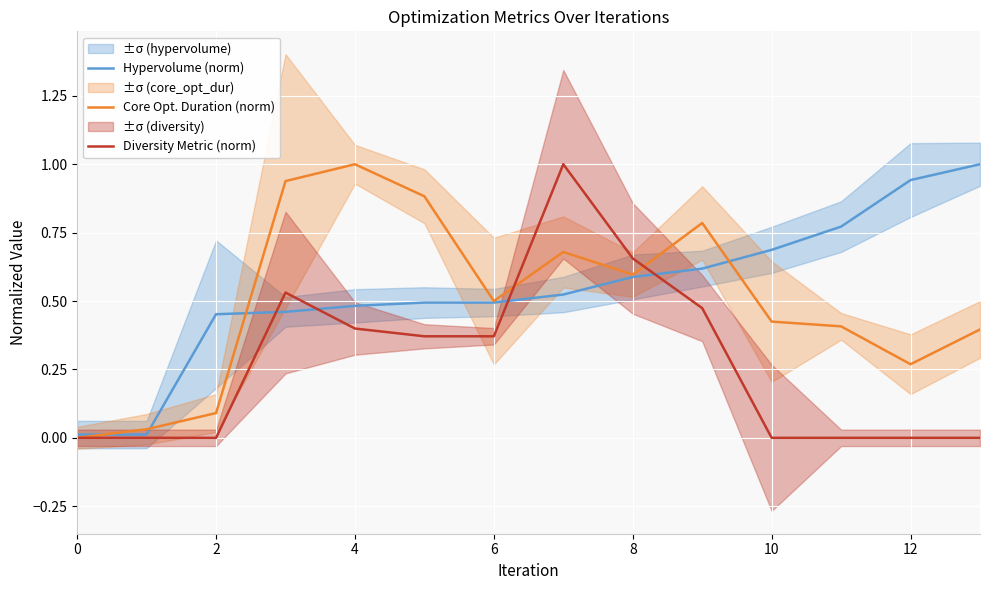

Is it true that Hypervolume (norm) equals 0.5 at 4?

True